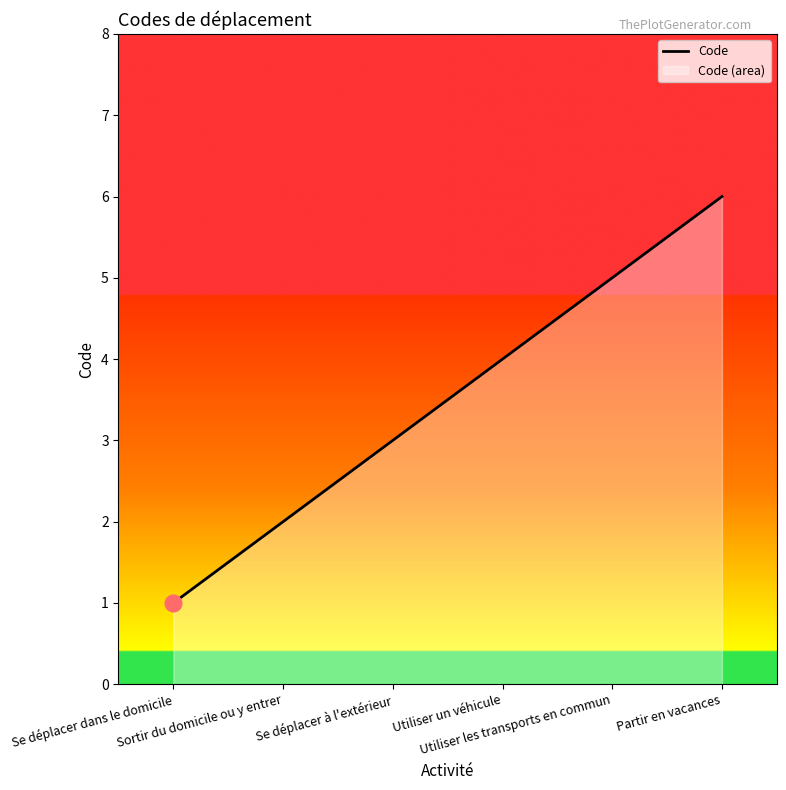

Reading left to right, extract all data points from this chart.

Se déplacer dans le domicile=1	Sortir du domicile ou y entrer=2	Se déplacer à l'extérieur=3	Utiliser un véhicule=4	Utiliser les transports en commun=5	Partir en vacances=6